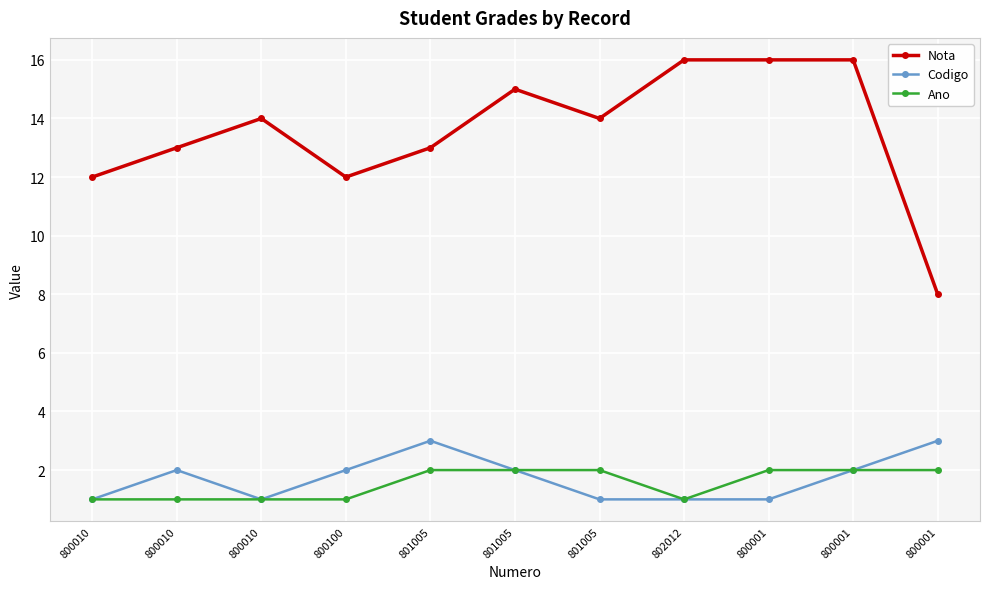

Where is Codigo nearest to the value 2?

800010